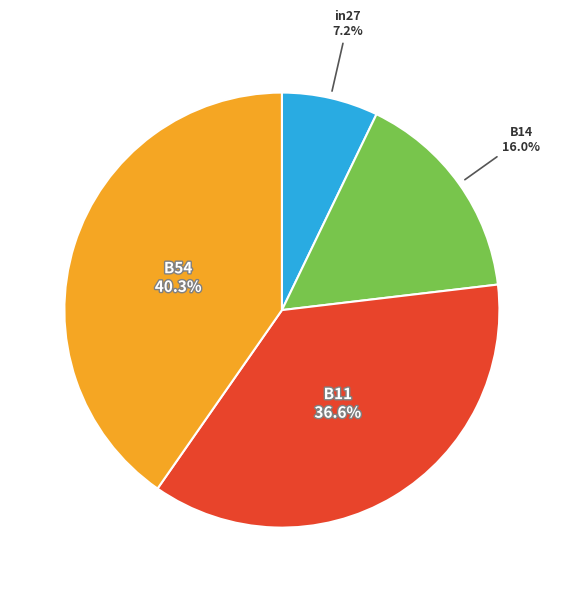

Count the number of slices in the pie.

4